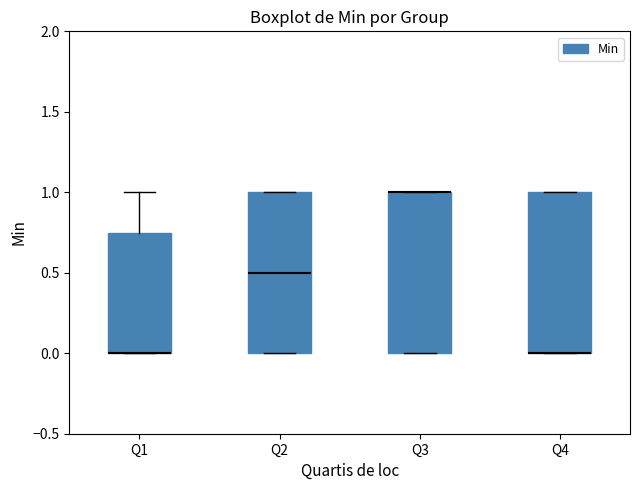

Where is the upper edge of the box for Q4 on the y-axis? The values are not printed on the chart, so give them approximately, as read against the axis.

1.00